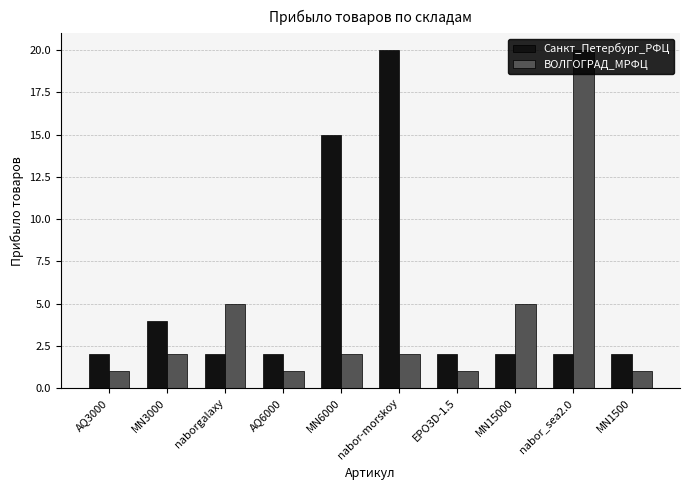

Which series has the largest total across all categories?

Санкт_Петербург_РФЦ